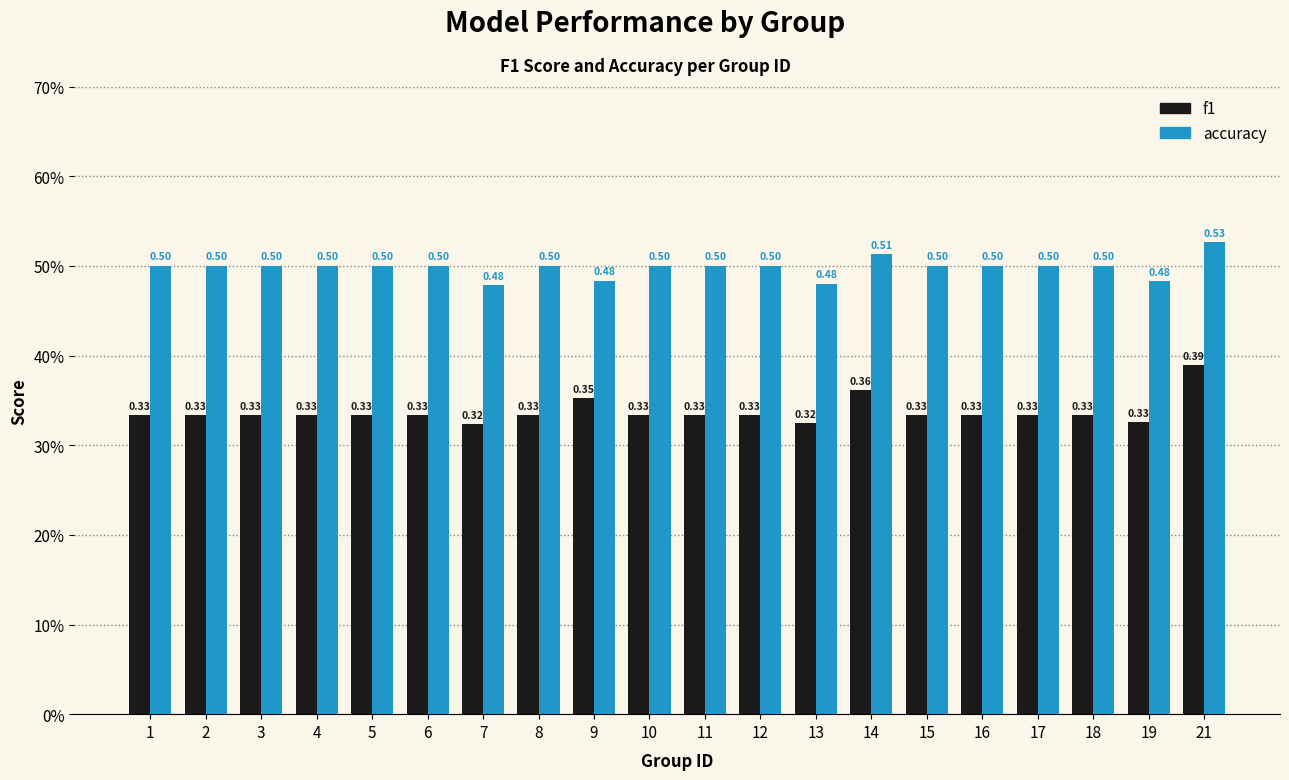

What are all the series names shown in the legend?

f1, accuracy